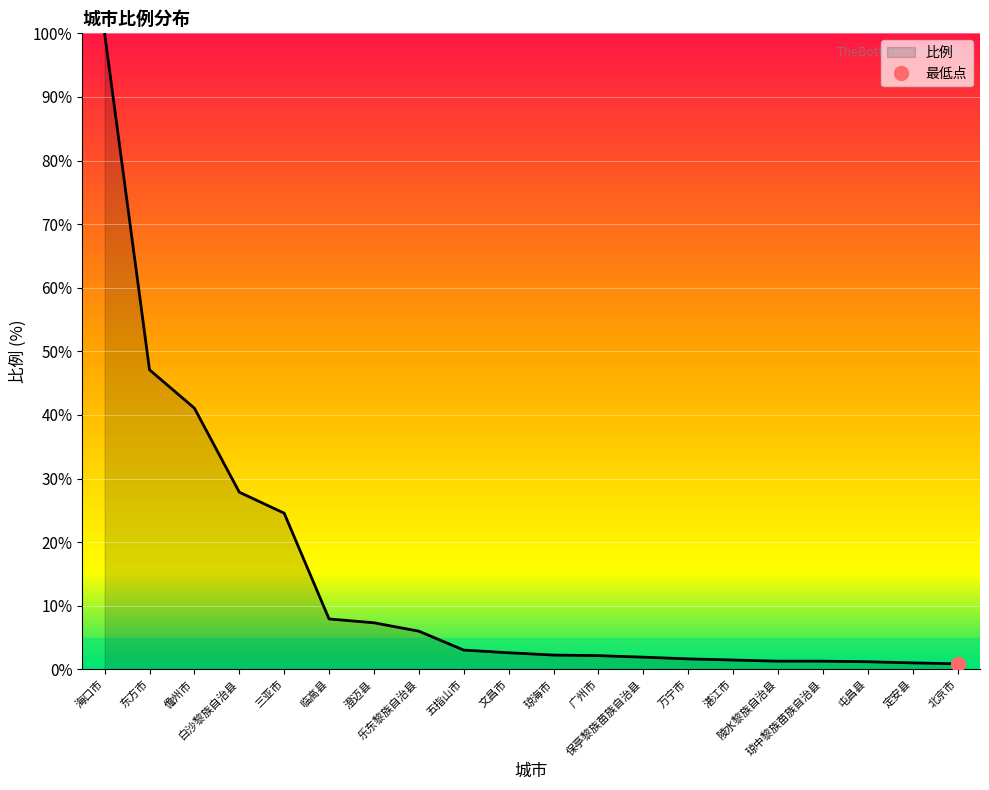

What is the label of the 9th point from the left?

五指山市